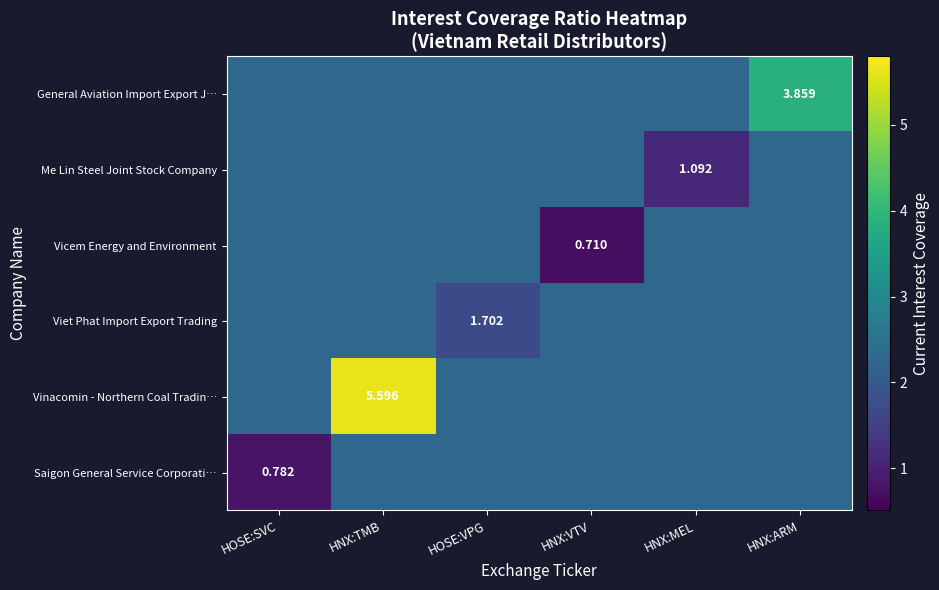

What is the difference between the maximum and minimum values in the General Aviation Import Export J… series?

1.6